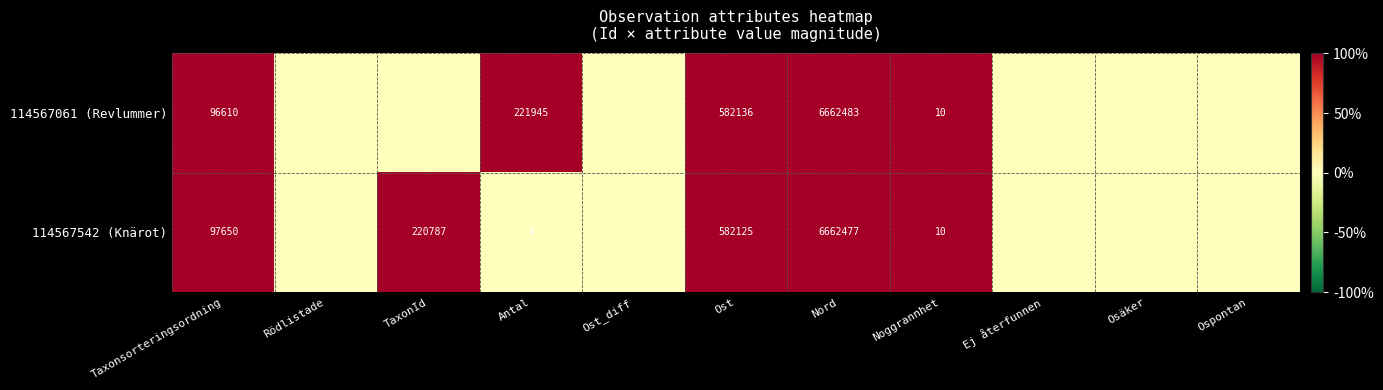

The 114567542 (Knärot) series shows 6662477 at Nord. True or false?

True